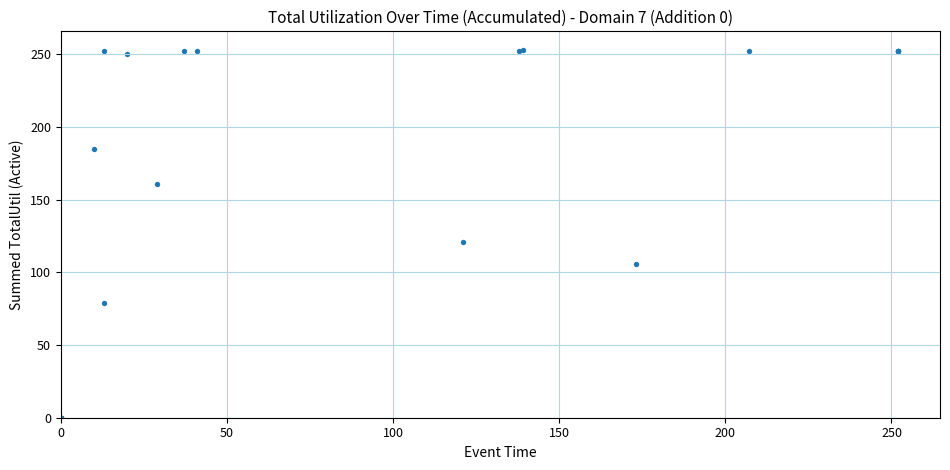

What Y value in the scatter plot is closest to 126?

121